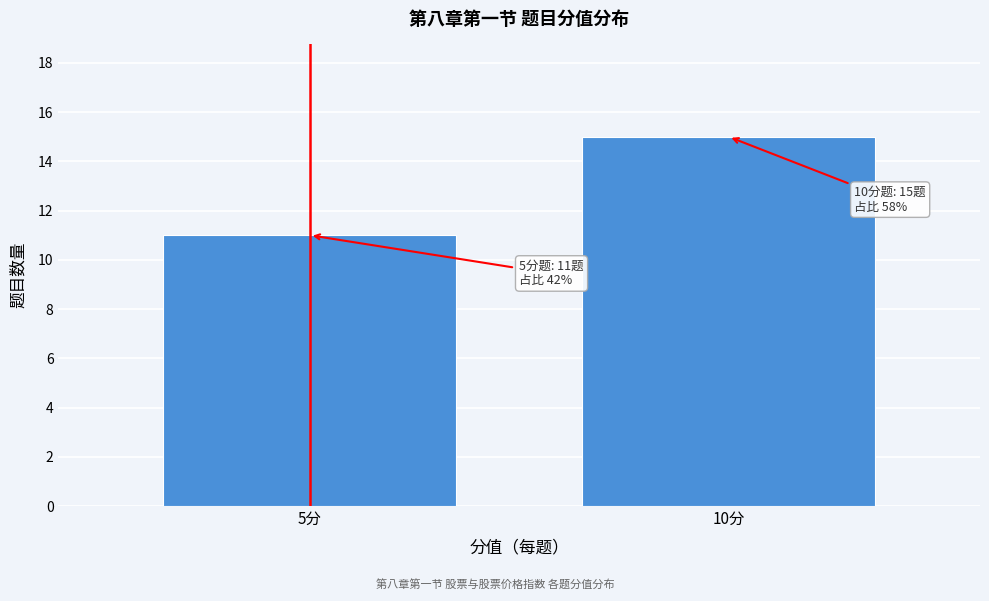

Reading right to left, list all the values displayed in this chart.

10分=15	5分=11